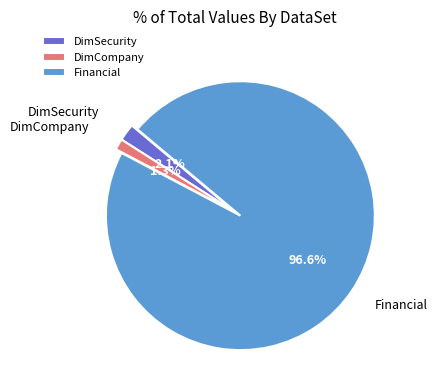

Which category has the biggest portion of the pie?

Financial